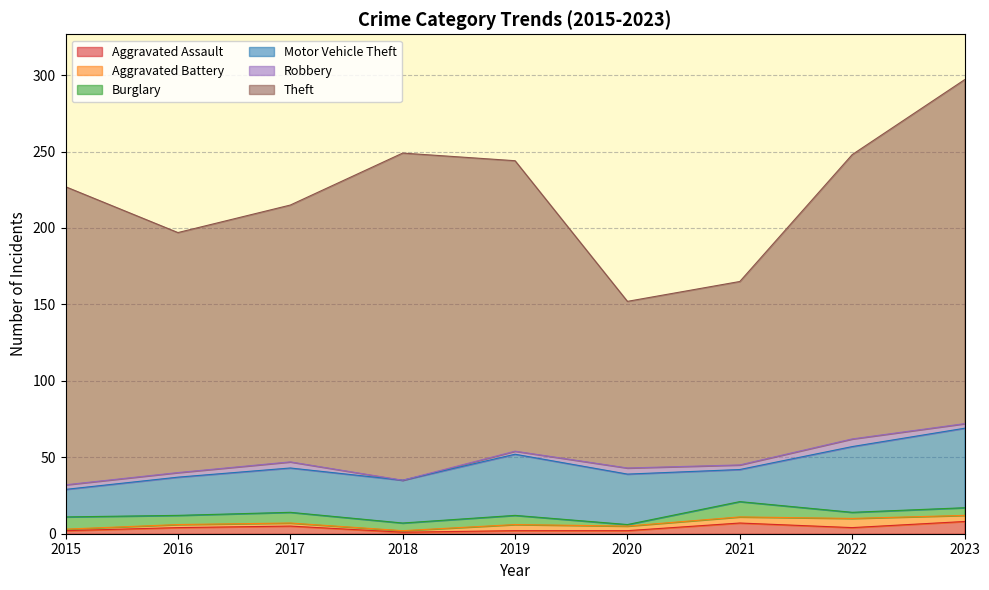

What is the total value across all series at 2020?

152